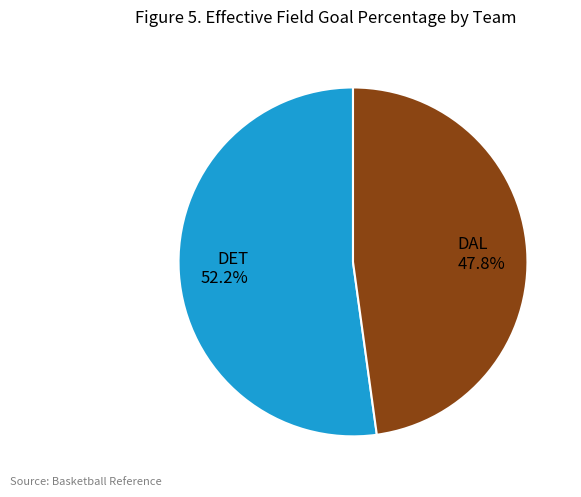

Count the number of slices in the pie.

2